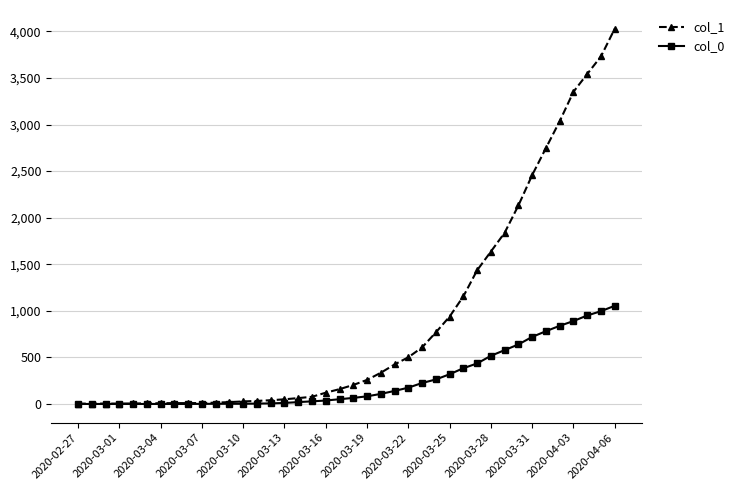

Which series has the largest total across all categories?

col_1